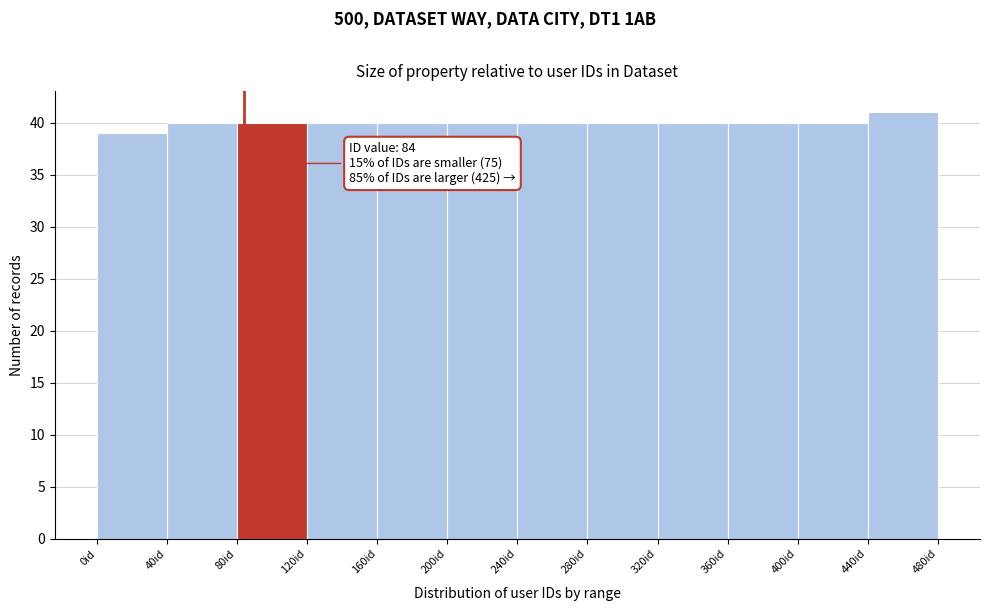

Which range on the x-axis has the tallest bar?

440 to 480